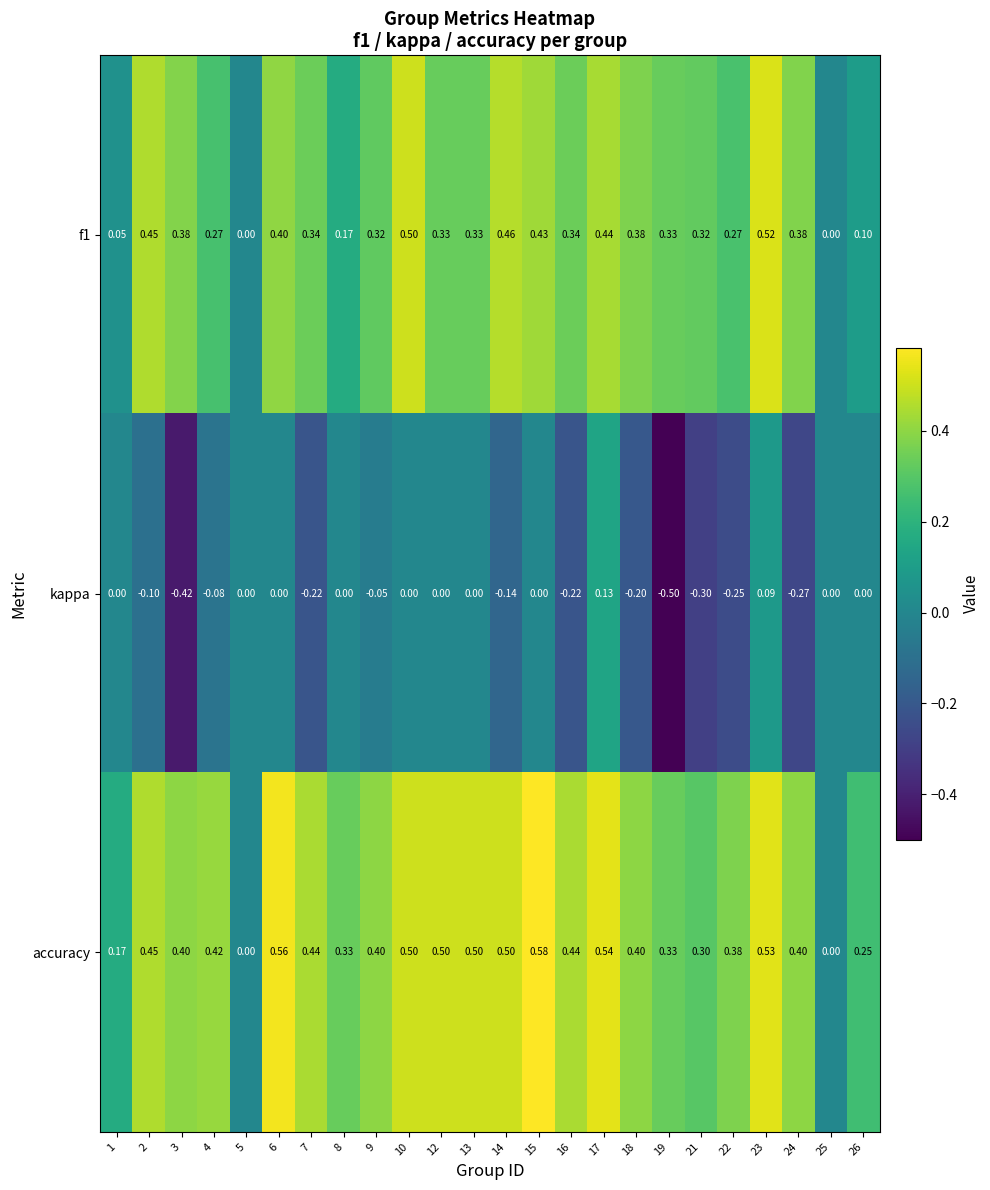

Rank the series by their average value, from highest to lowest.

accuracy, f1, kappa